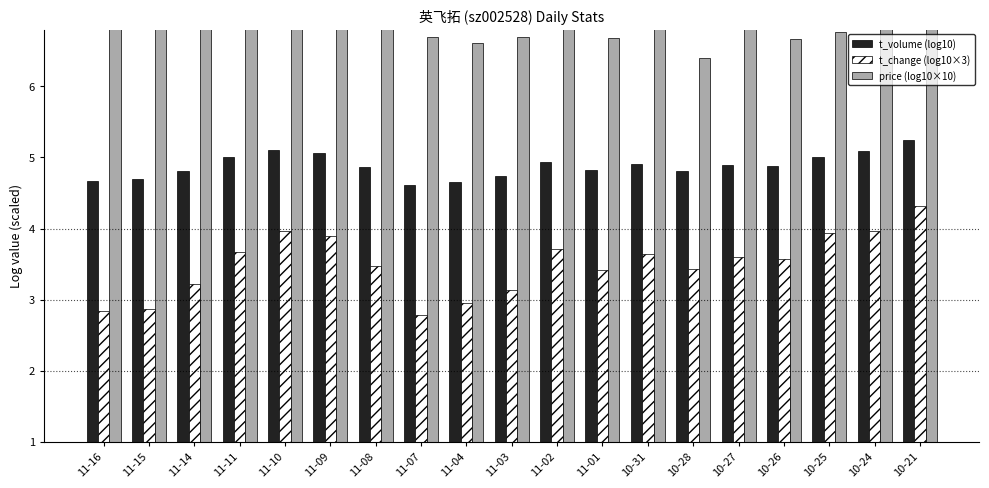

What is the difference between the maximum and minimum values in the t_volume (log10) series?

0.6